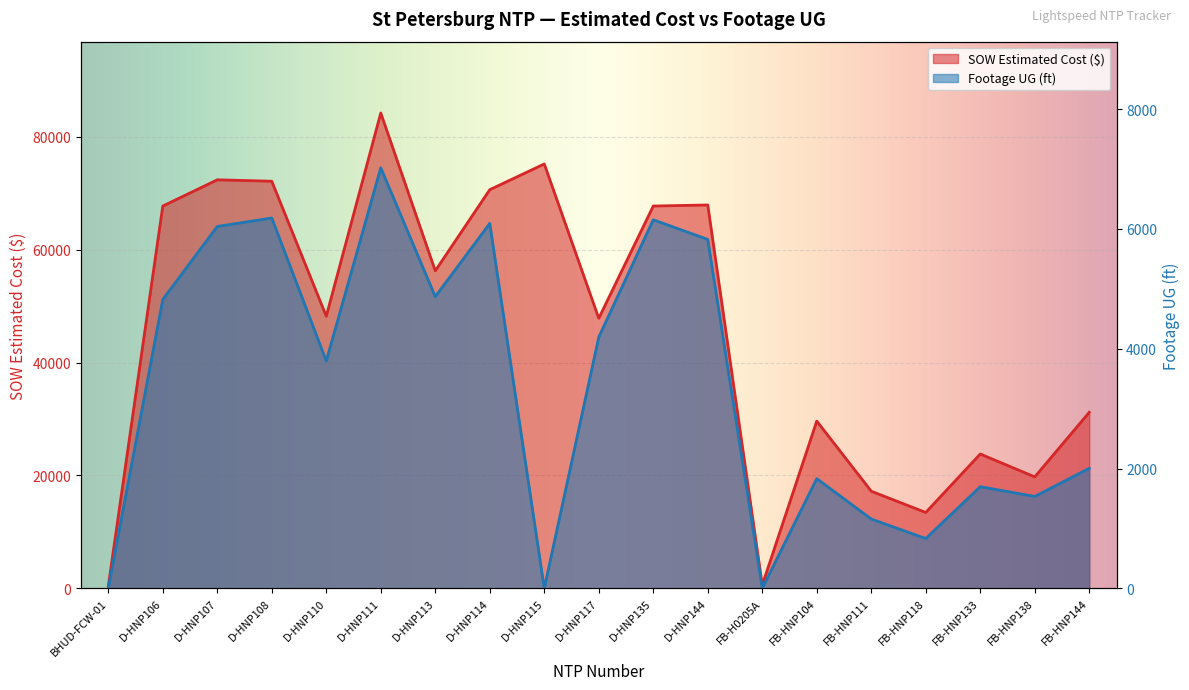

What is the greatest value displayed?

84226.5